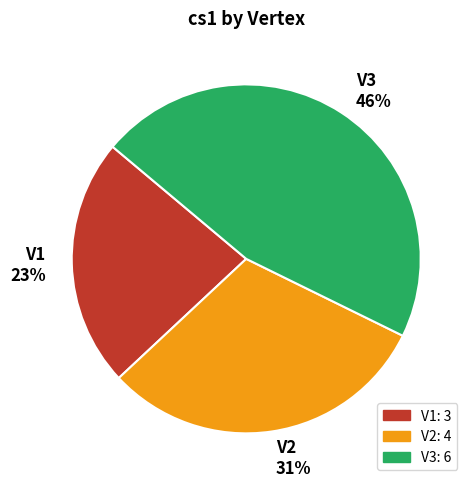

To the nearest percent, what is the combined percentage of V2 and V1?

54%